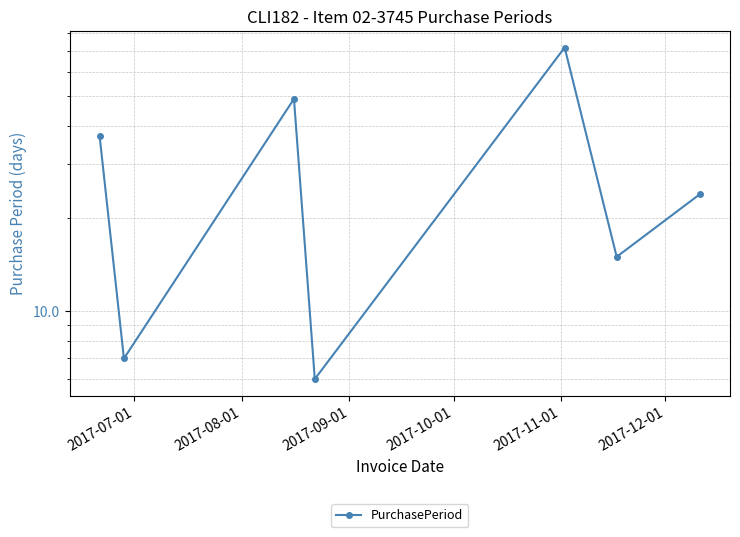

How many interior local peaks (higher than both neighbors) does the data have?

2